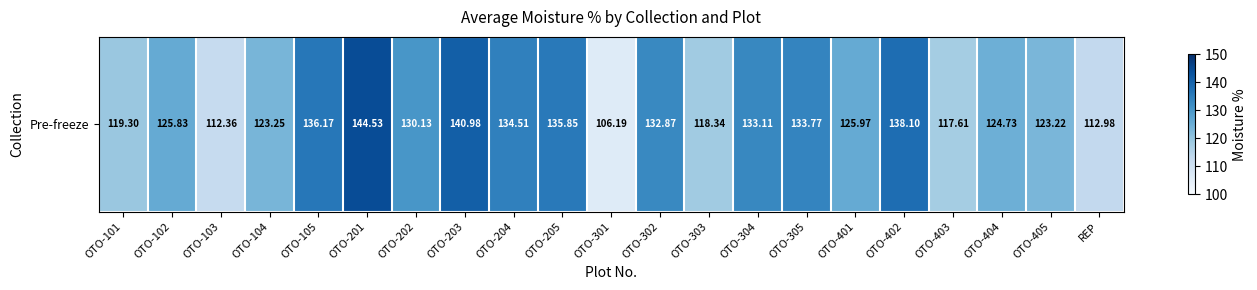

The value at OTO-203 is 141.0. True or false?

True